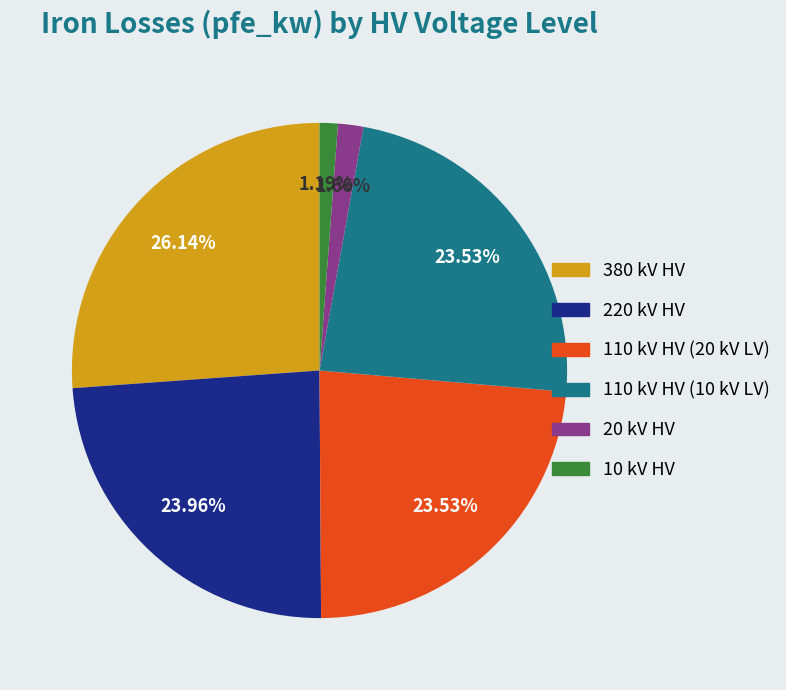

Is there a majority slice in this chart?

No